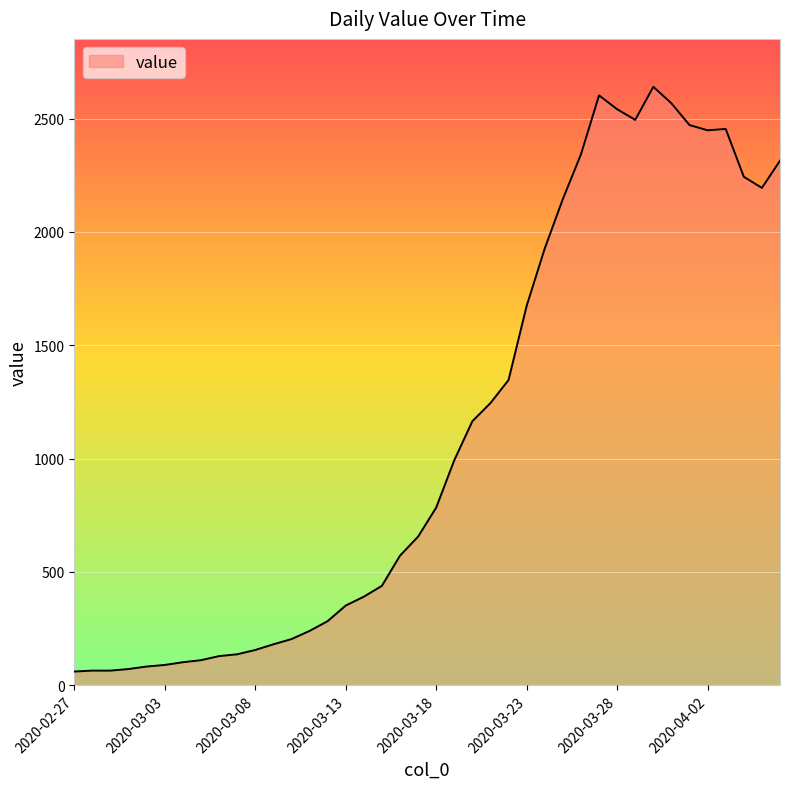

What is the sum of all values?

44979